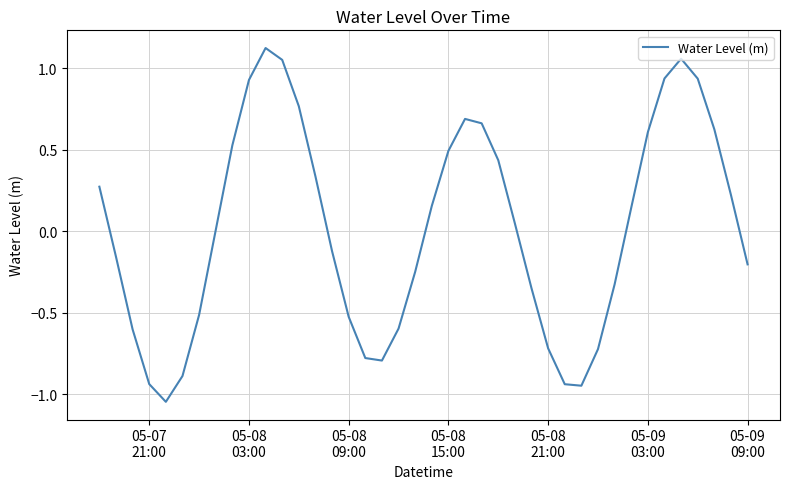

What is the difference between the maximum and minimum values?

2.2